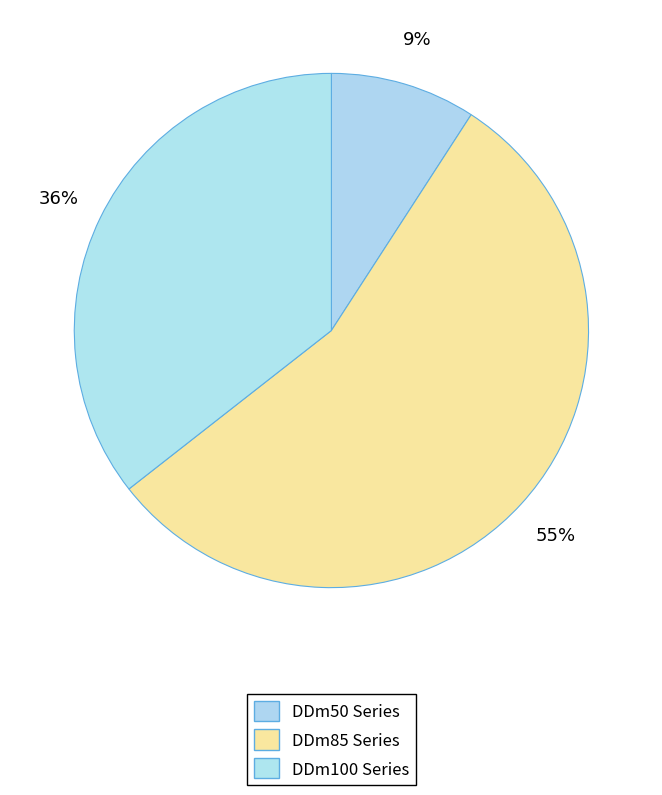

How many slices are in this pie chart?

3